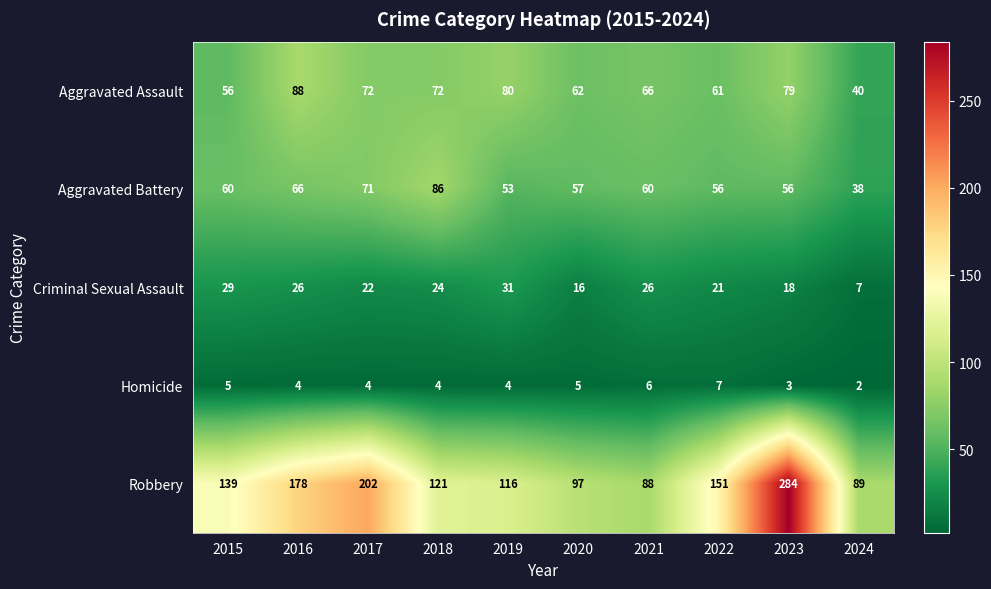

At how many categories does at least one series exceed 210?

1